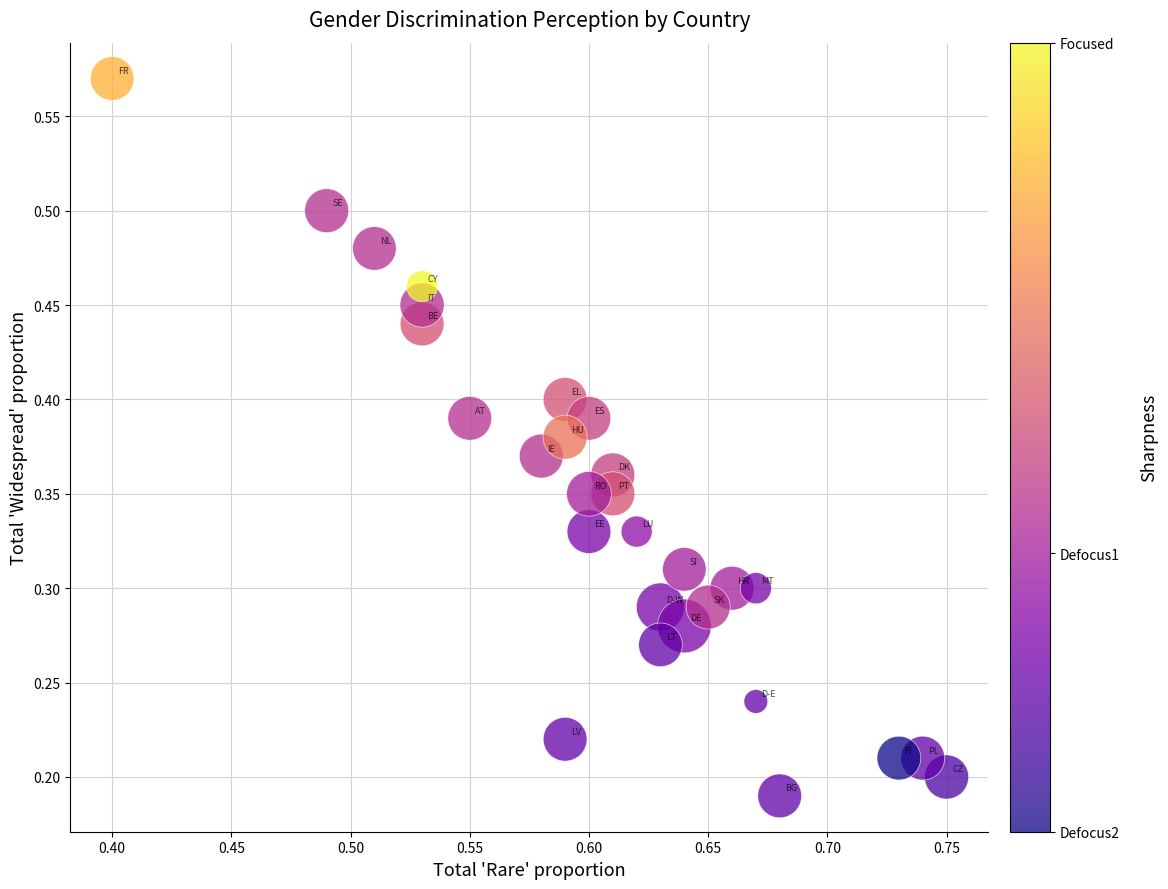

Count the number of points in this scatter plot.

29